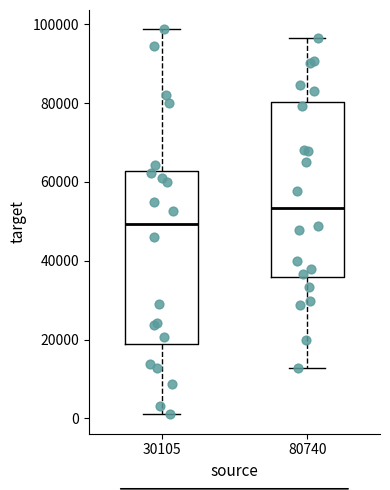

Reading left to right, read every box against the y-axis: the position of its median line, the range the box covers, and the ends of its whiskers. The values are not printed on the chart, so give them approximately, as read against the axis.

30105: median 50000, box 18000 to 62000, whiskers 2000 to 98000
80740: median 54000, box 36000 to 80000, whiskers 12000 to 96000